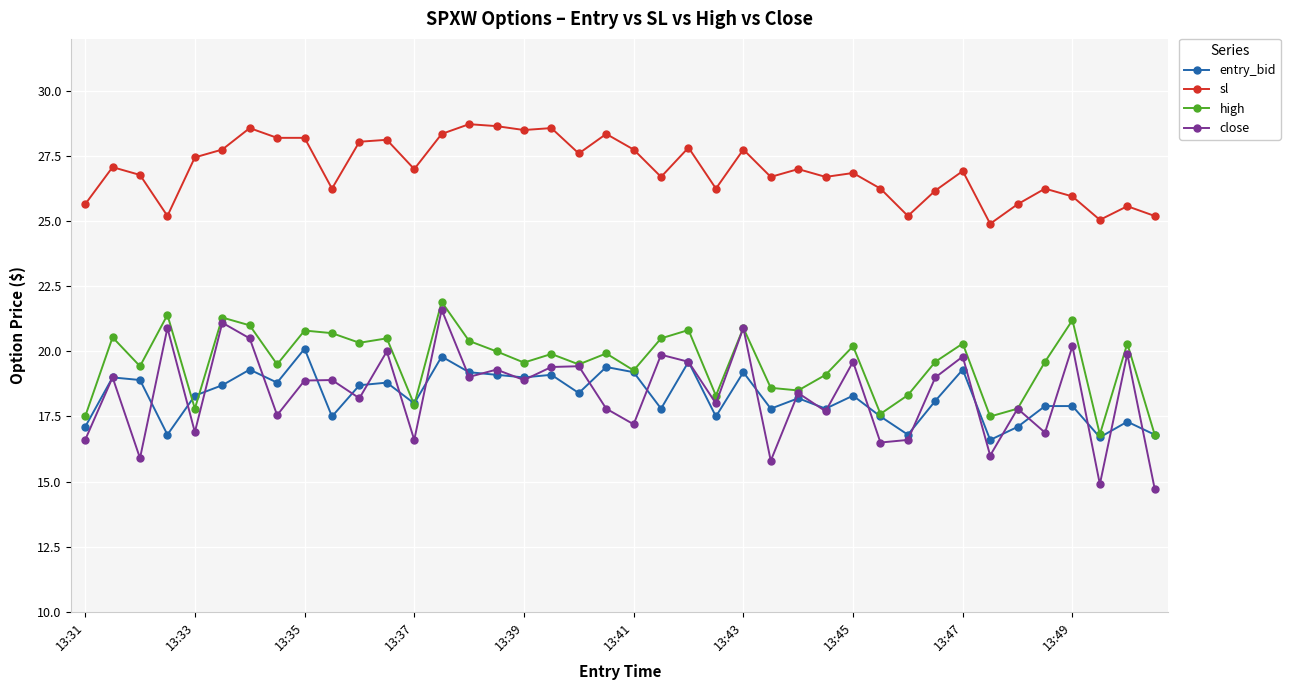

How many interior local peaks does the close series have?

16